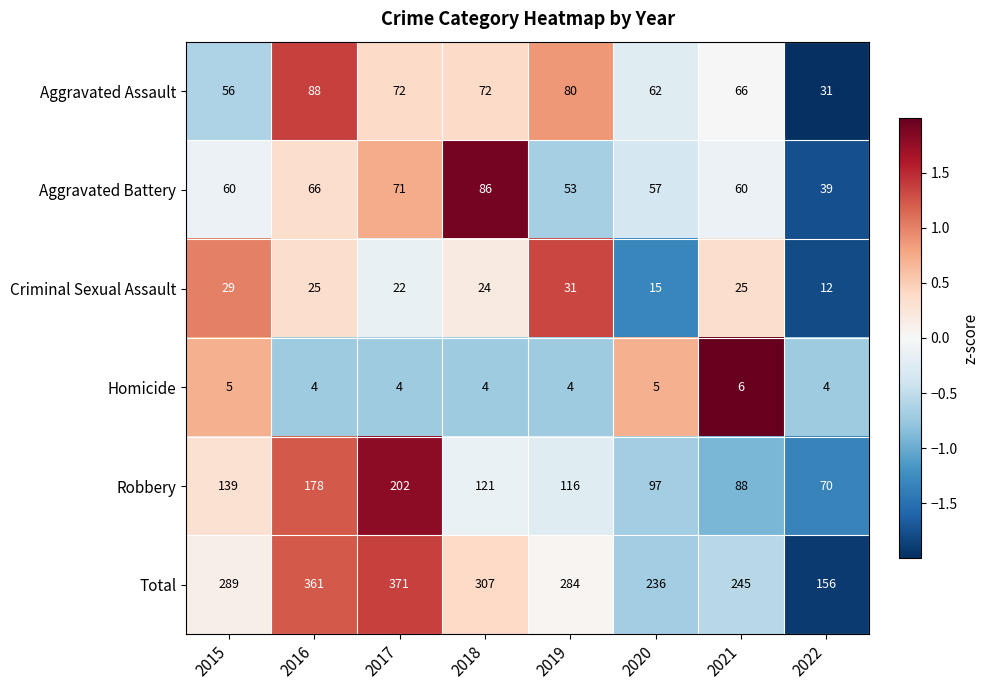

List the series in order of their peak value, lowest first.

Homicide, Criminal Sexual Assault, Aggravated Battery, Aggravated Assault, Robbery, Total